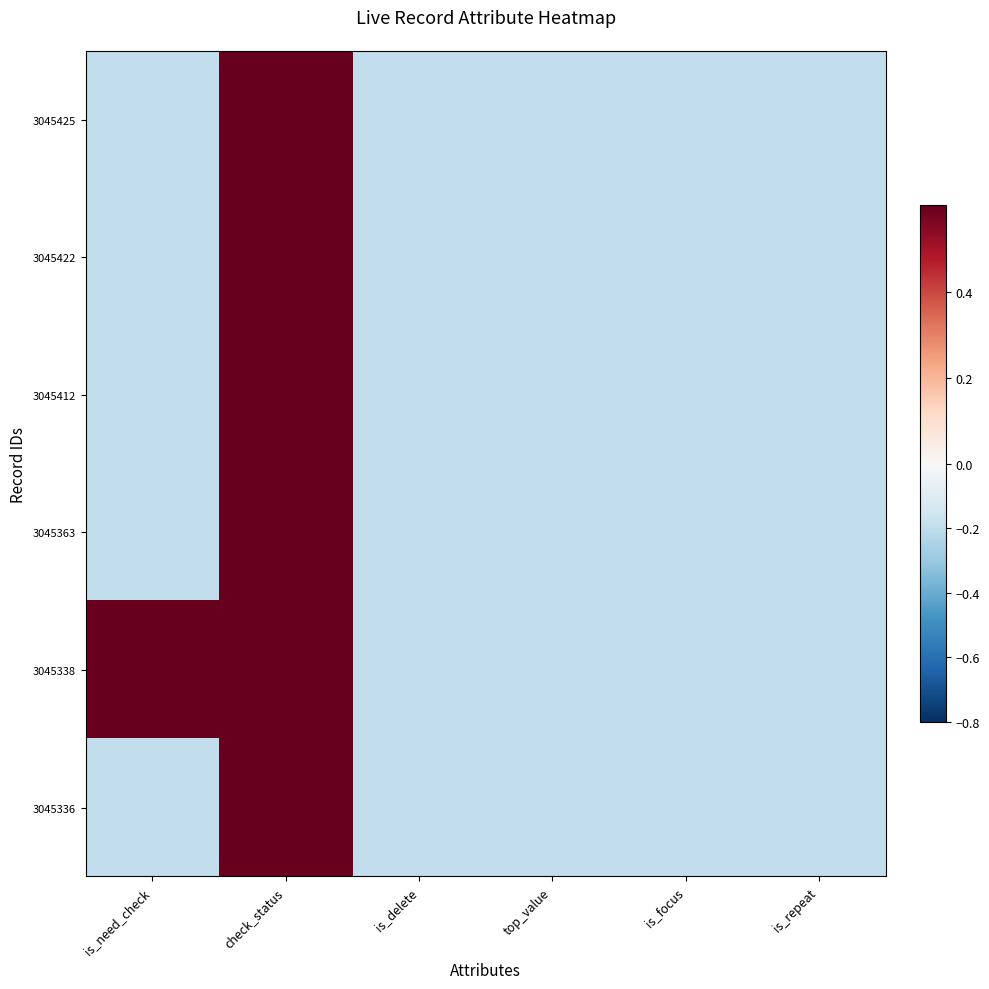

Which series changed the most between check_status and is_delete?

3045425